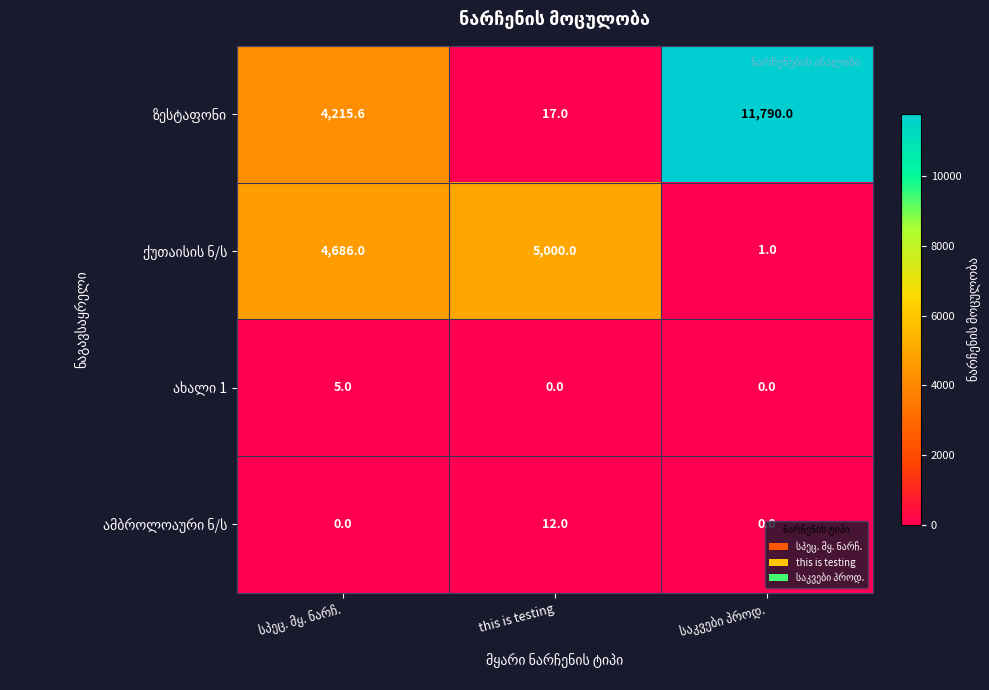

At how many categories does at least one series exceed 20?

3